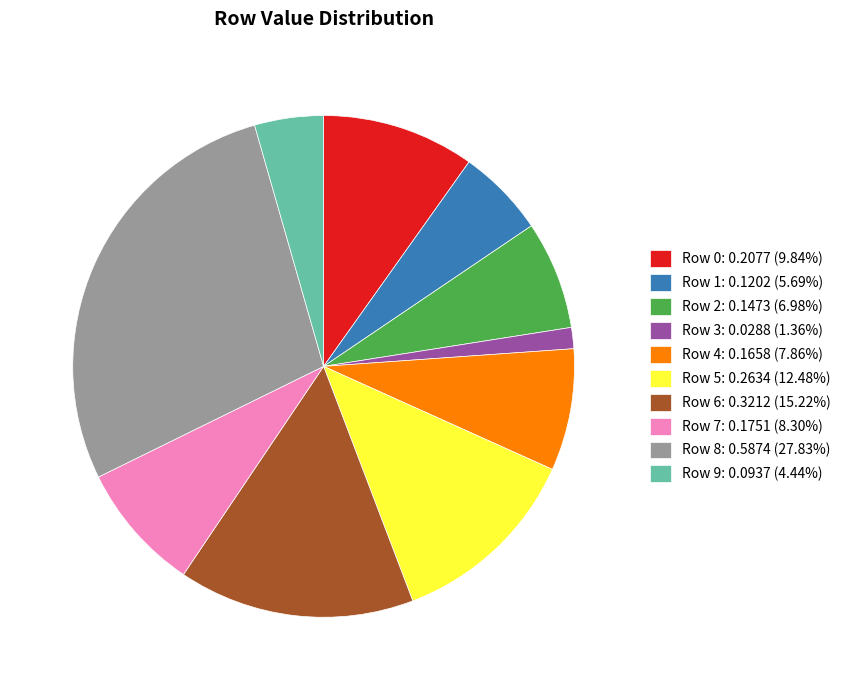

Is there any slice that represents more than half of the pie?

No